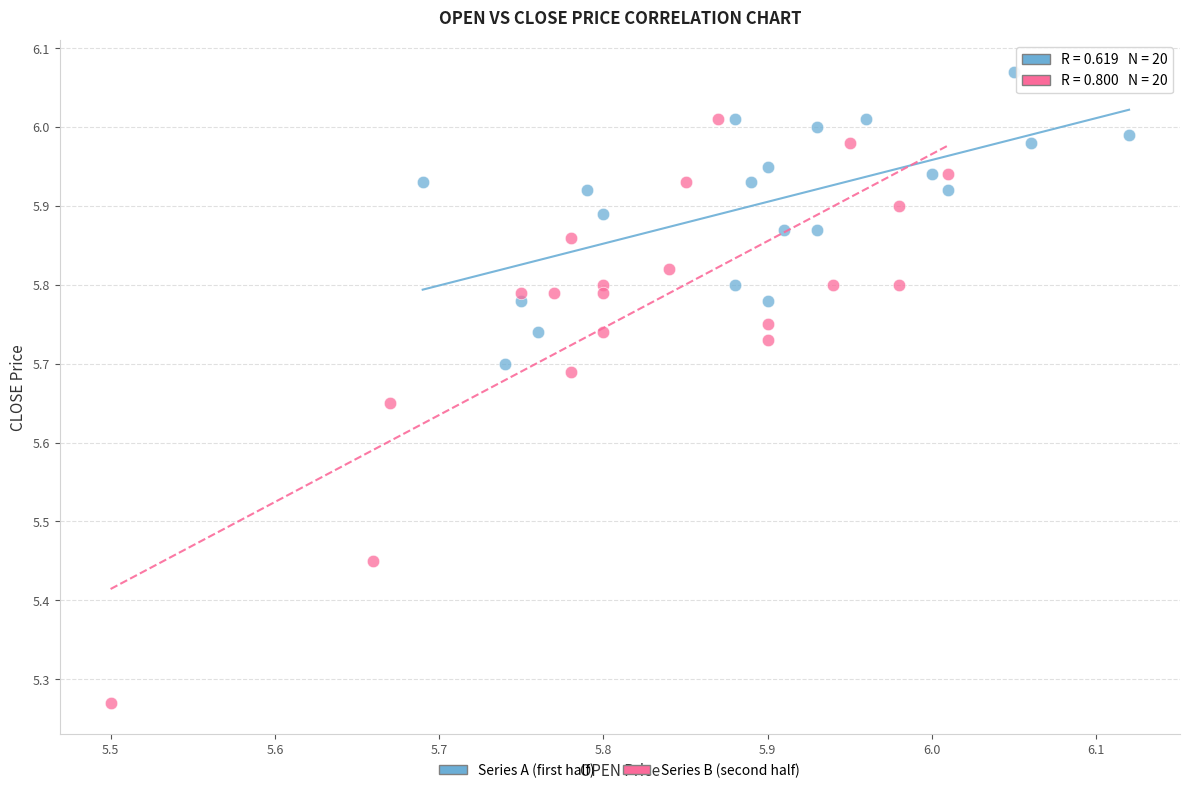

Which series reaches the maximum Y coordinate?

Series A (first half)